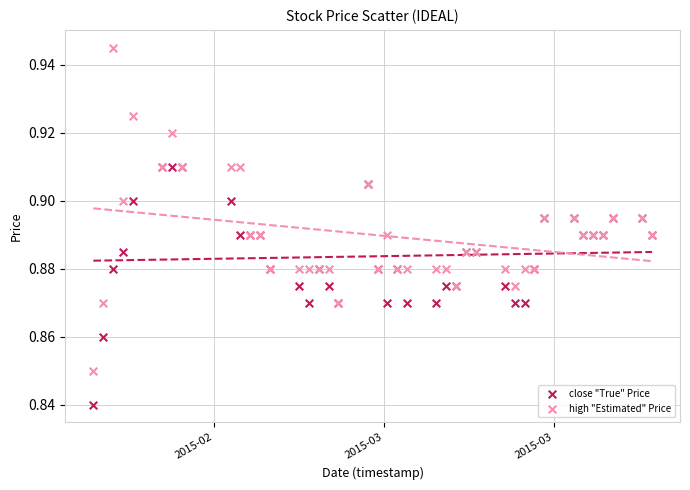

Which series reaches the maximum Y coordinate?

high "Estimated" Price